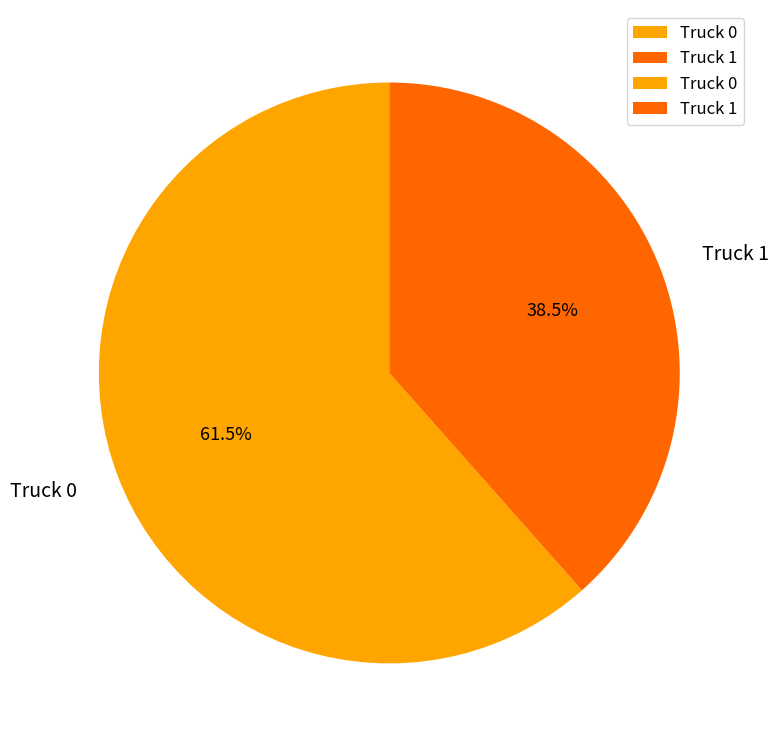

What percentage is NOT represented by Truck 0?

38.5%